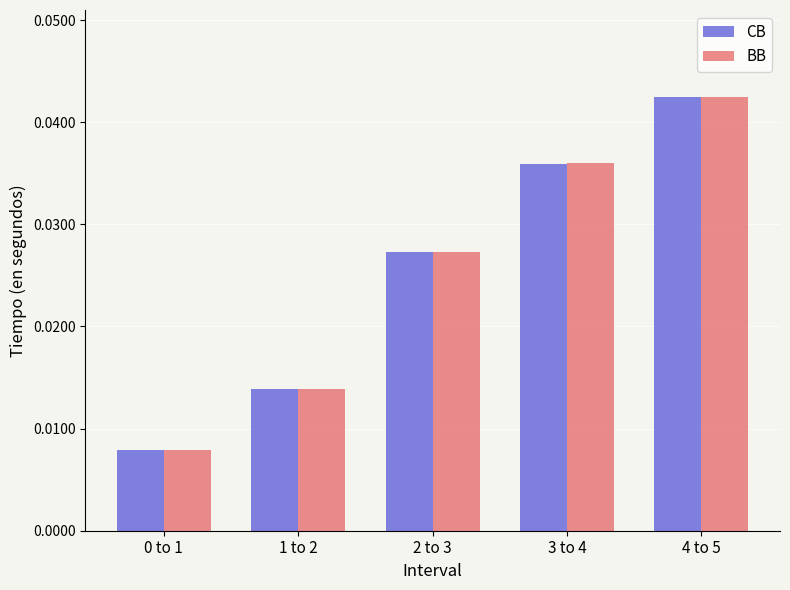

At how many categories does at least one series exceed 0?

5